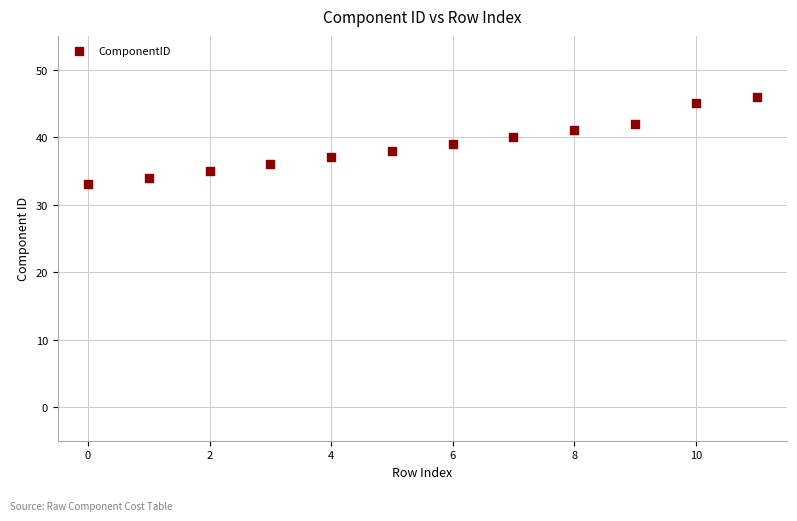

What is the range of Y values (max minus min)?

13